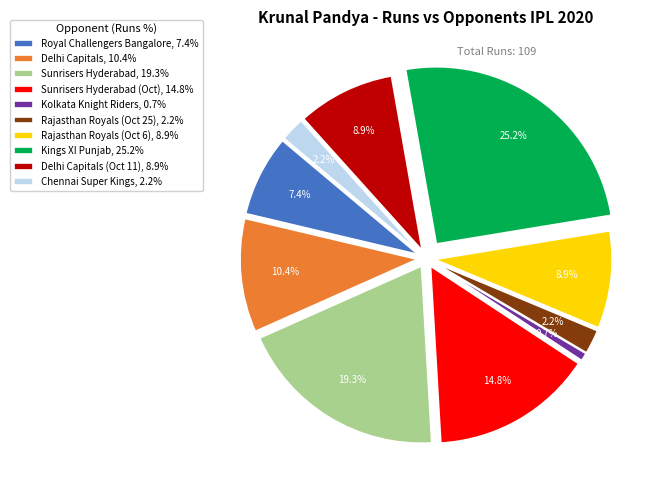

Approximately how many times larger is the value at Kings XI Punjab, 25.2% compared to Sunrisers Hyderabad (Oct), 14.8%?

1.7